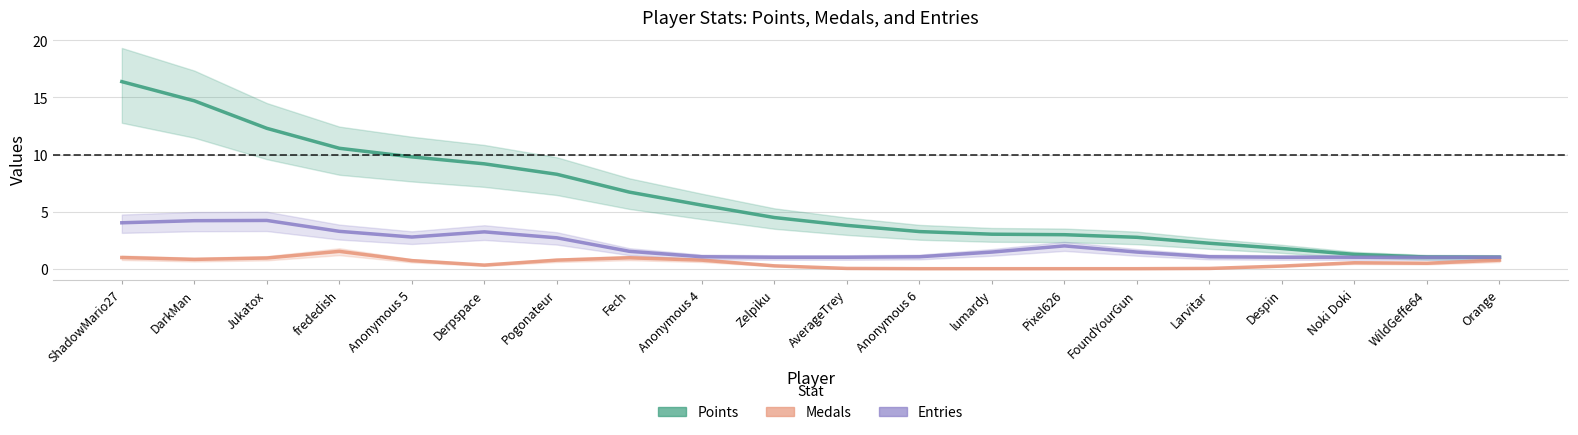

True or false: Points and Medals cross at least once.

False